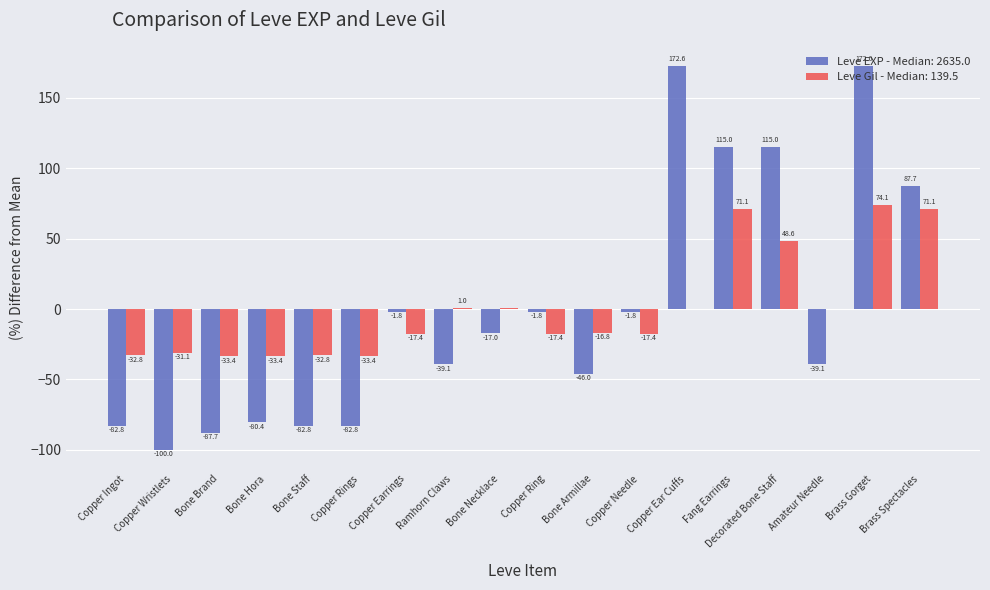

At which category is the sum across all series the highest?

Brass Gorget